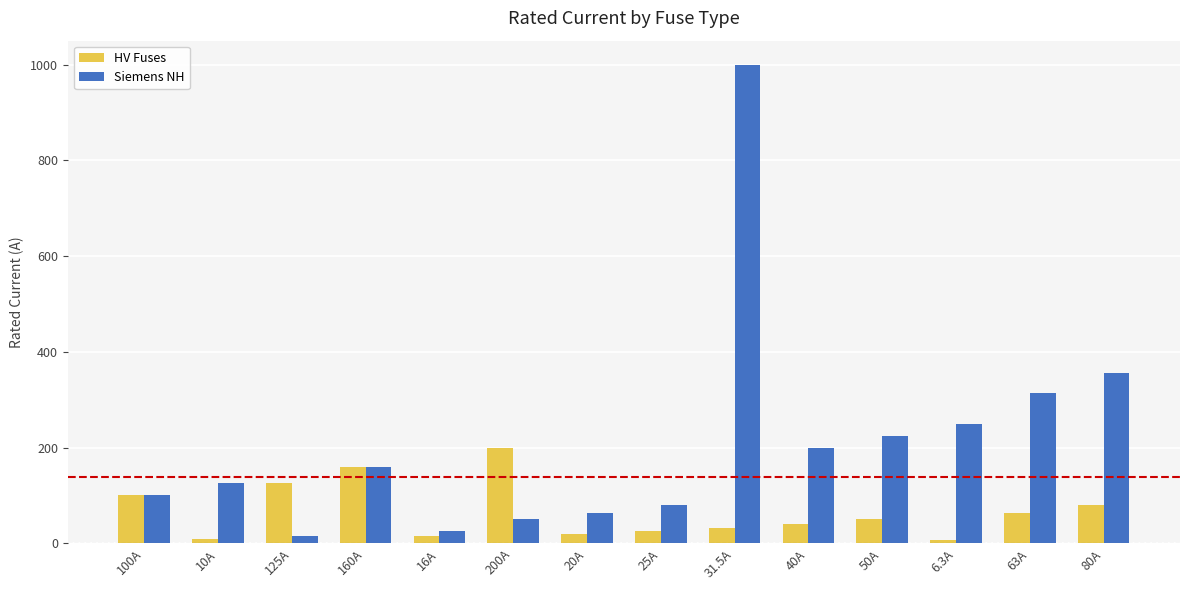

Is it true that Siemens NH equals 125.0 at 10A?

True